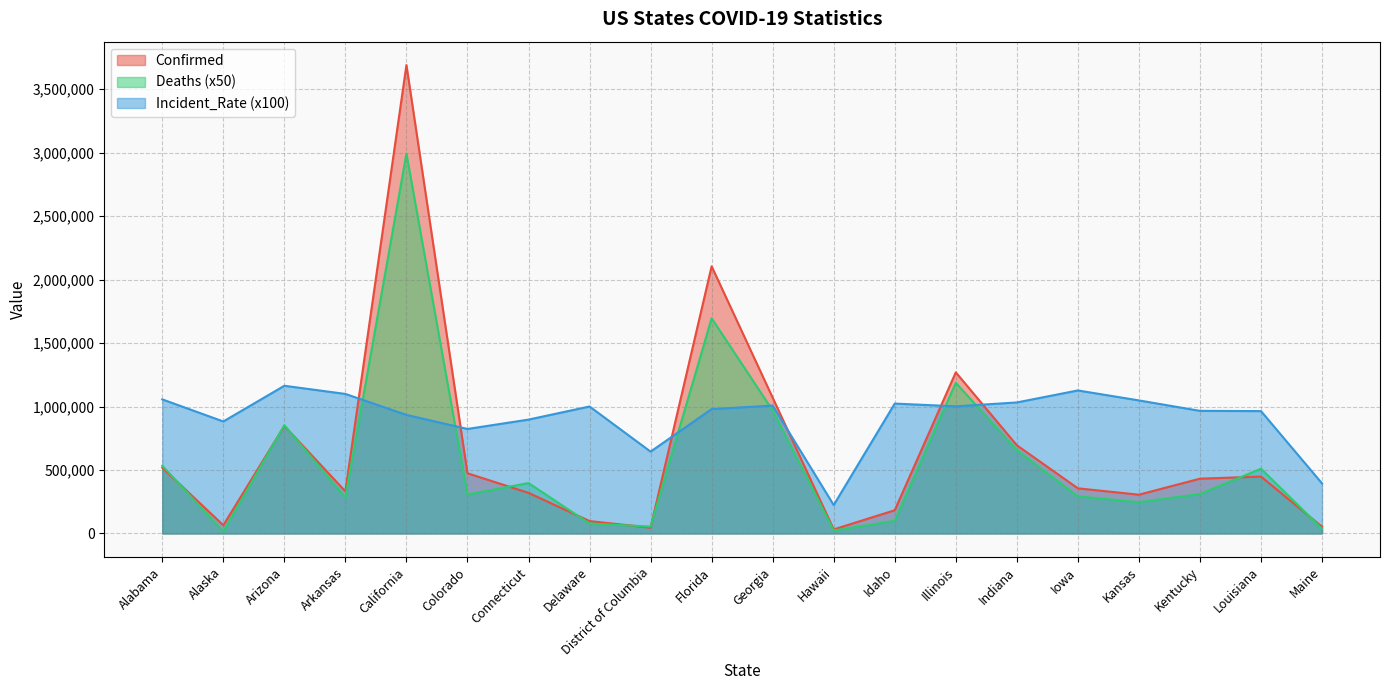

How many data points in Incident_Rate are above 1000283?

10